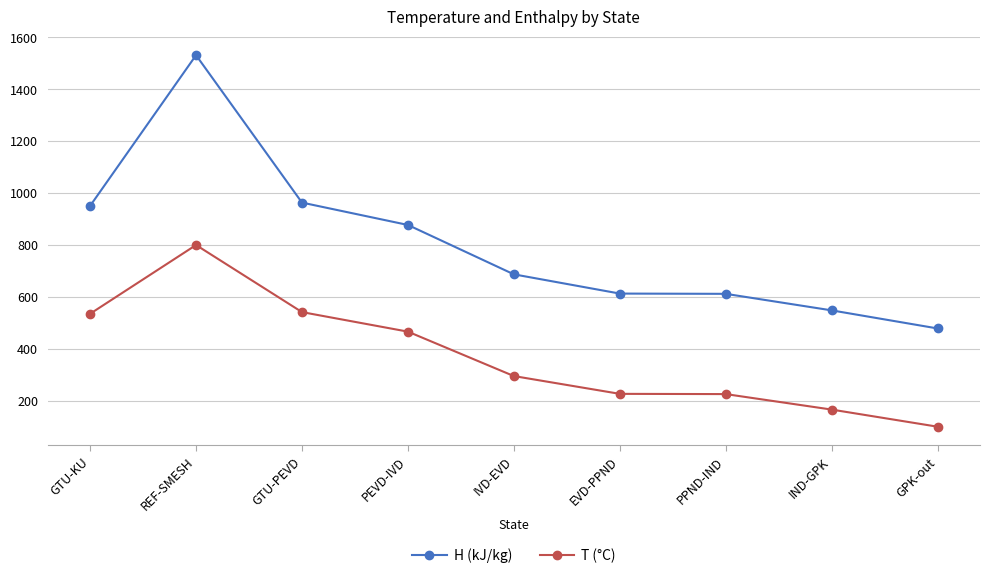

True or false: H (kJ/kg) and T (°C) intersect in this chart.

False